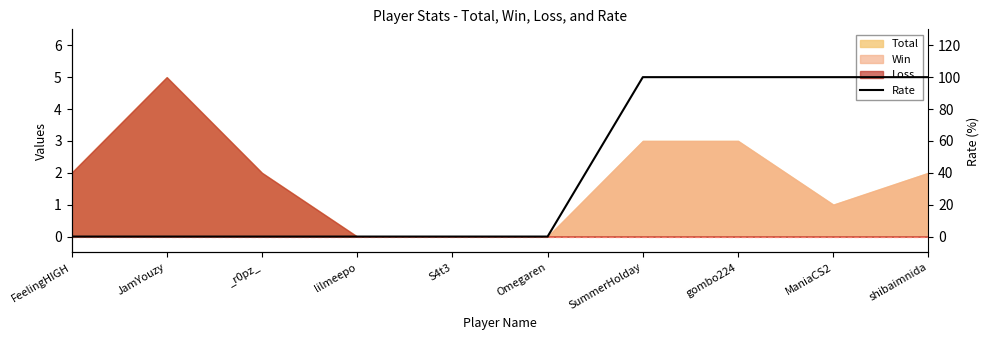

Which label corresponds to the largest value in the chart?

SummerHolday